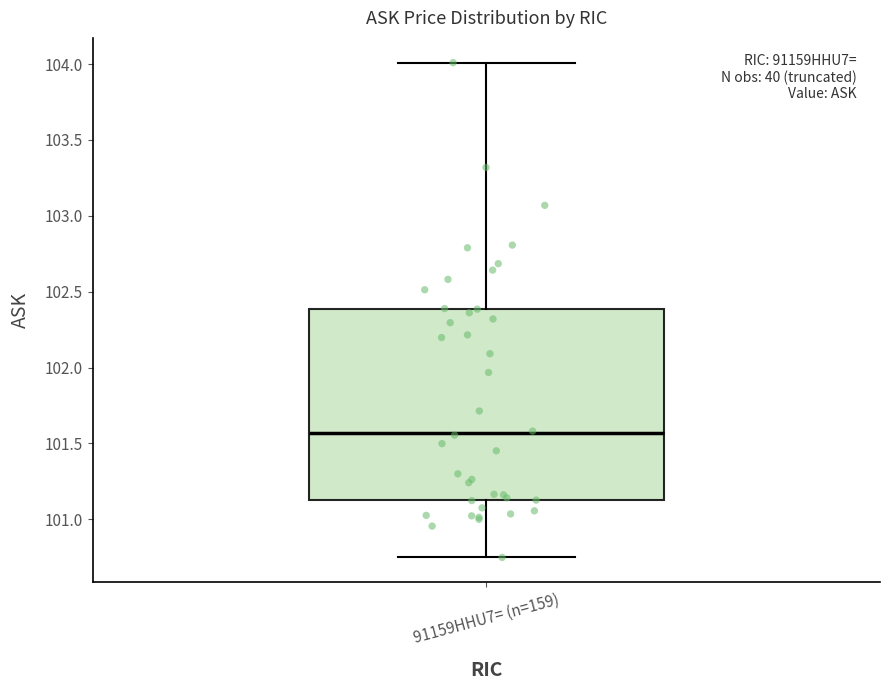

Where does the lower whisker of the box for 91159HHU7= (n=159) end on the y-axis? The values are not printed on the chart, so give them approximately, as read against the axis.

100.75